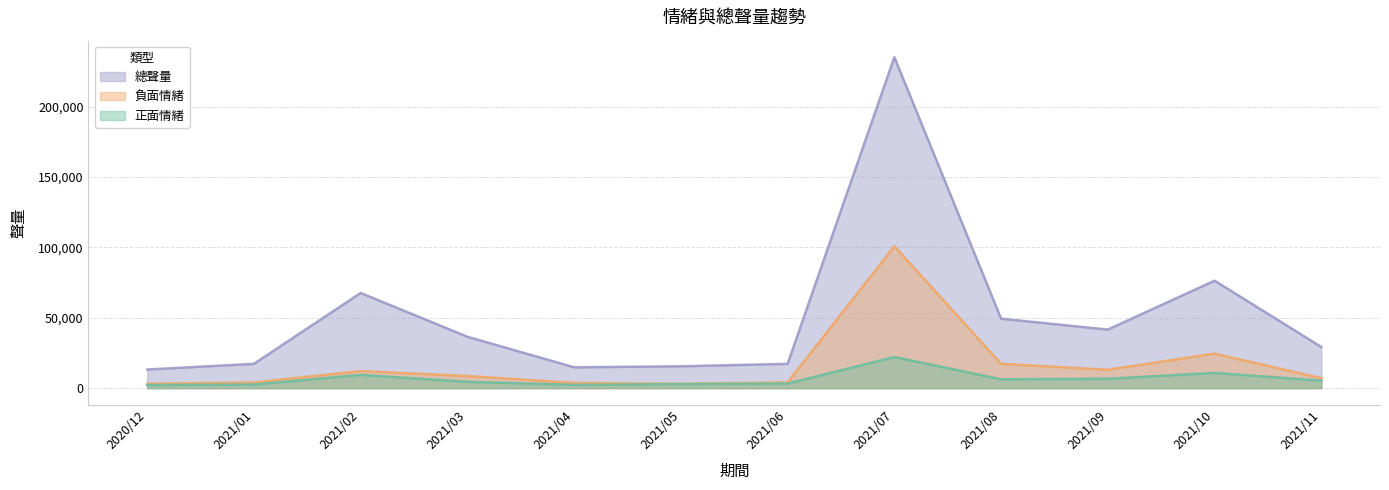

What is the average value of the 正面情緒 series?

6543